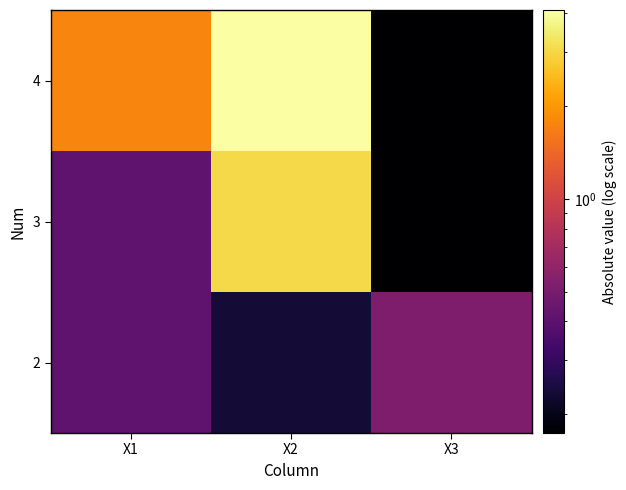

Reading right to left, extract all data points from this chart.

2: X3=0.5	X2=0.2	X1=0.4
3: X3=0.2	X2=3.0	X1=0.4
4: X3=0.2	X2=4.1	X1=1.8